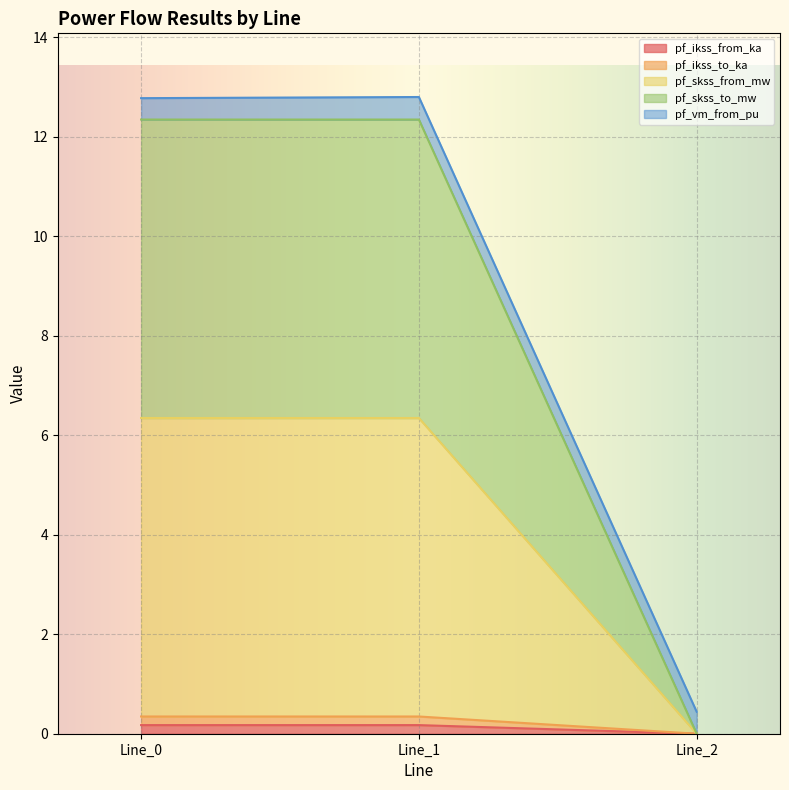

Is it true that pf_skss_to_mw equals 8.3 at Line_1?

False